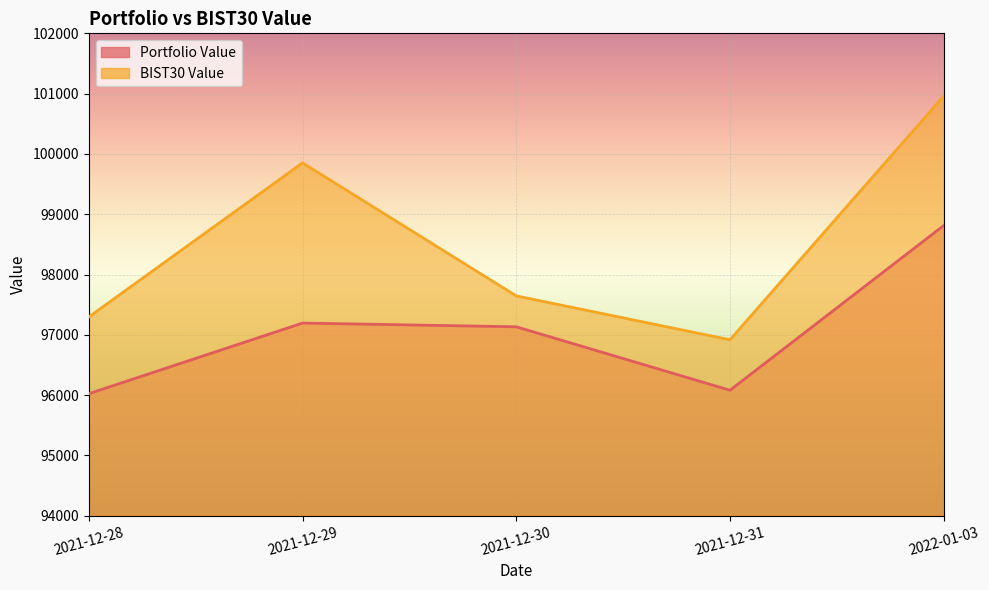

What is the label of the 3rd point from the right?

2021-12-30